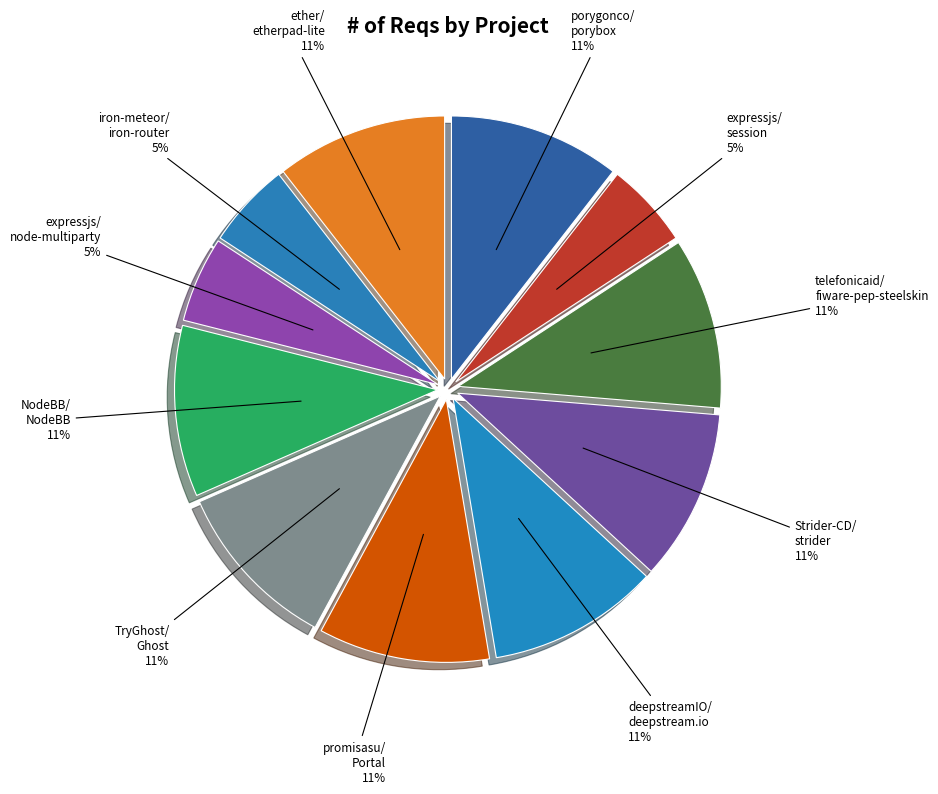

How many slices are in this pie chart?

11